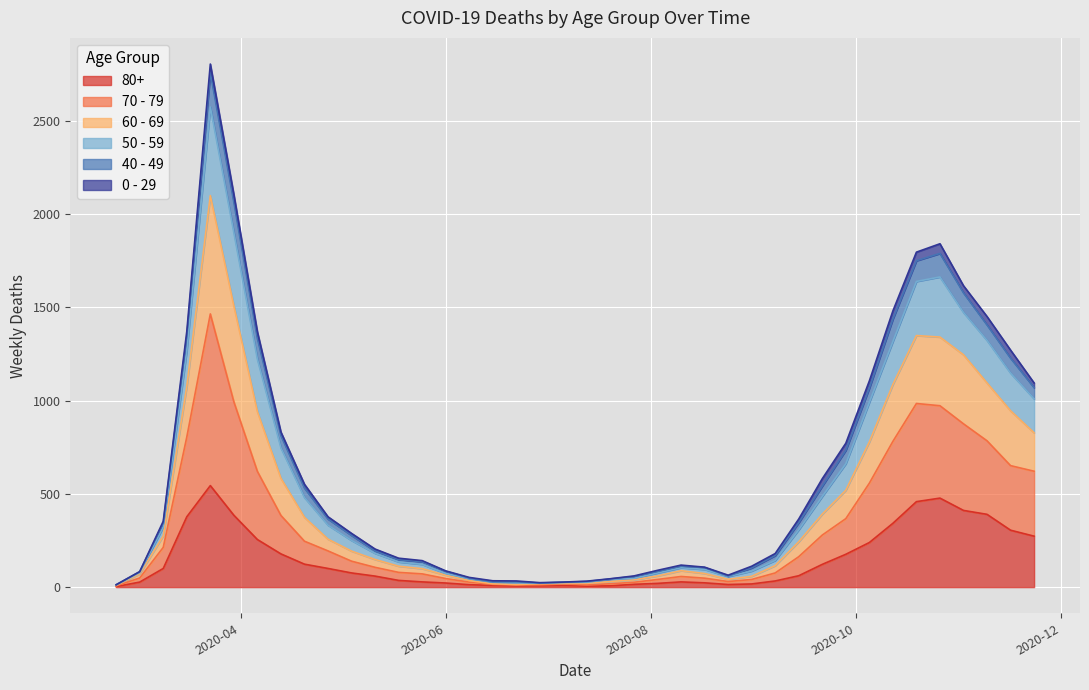

What is the difference between the 80+ values at 2020-11-23 and 2020-04-13?

95